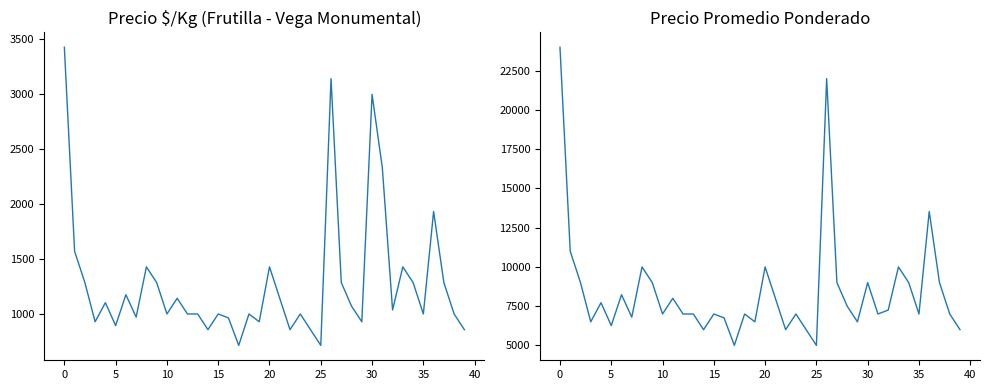

What is the average value of the Precio $/Kg series?

1282